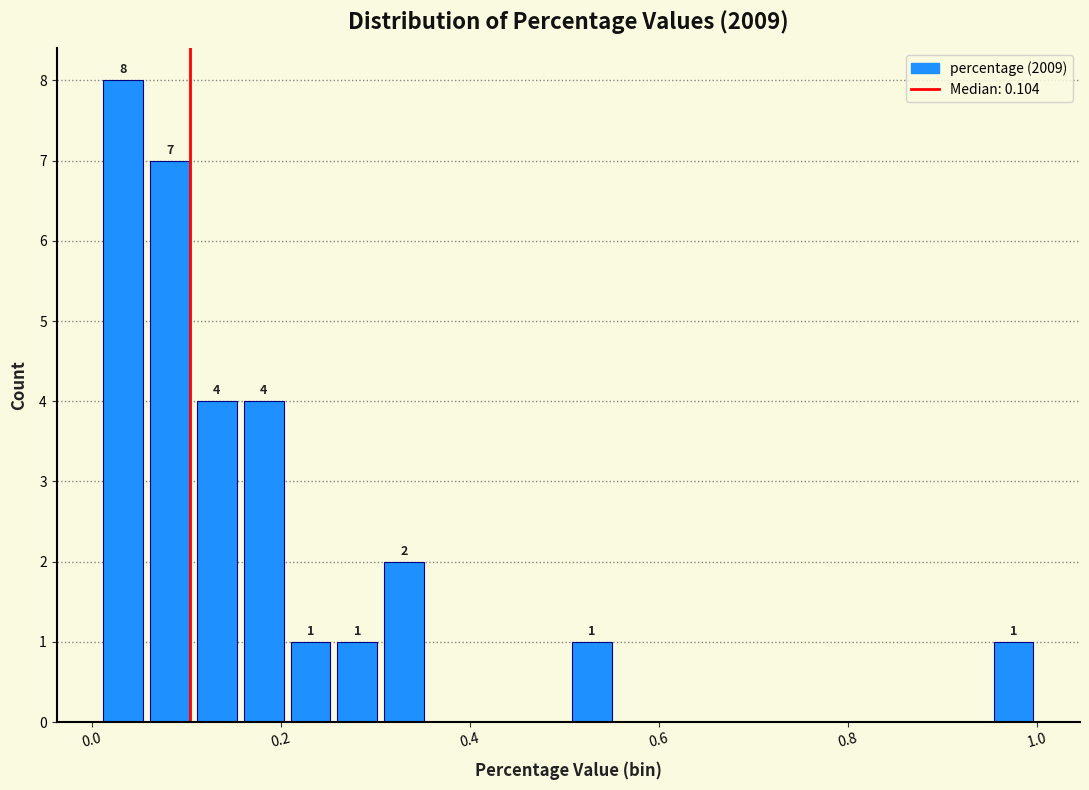

Around what value on the x-axis is the tallest bar? Give the approximate position of its centre, as read against the axis.

0.04